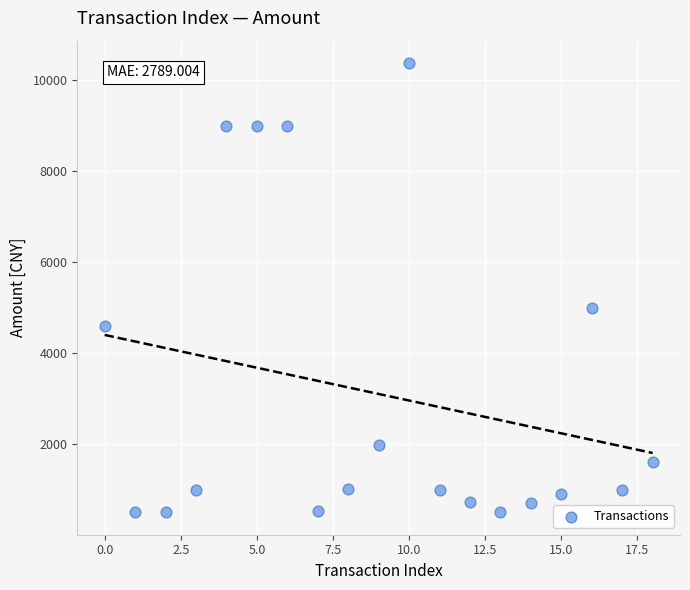

What Y value in the scatter plot is closest to 5436?

5000.0